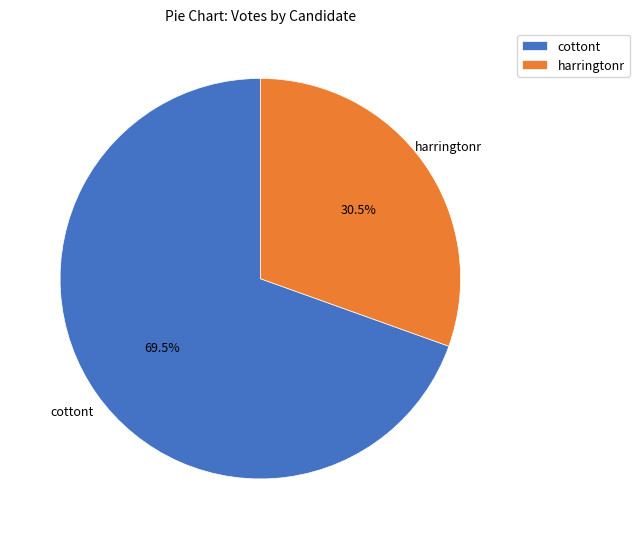

Which category accounts for the majority?

cottont